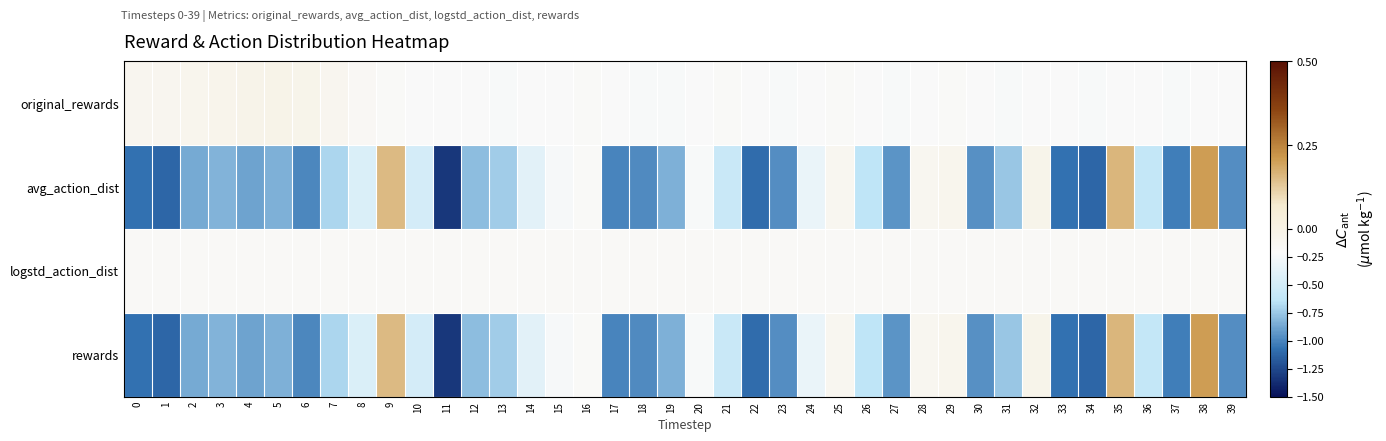

Reading right to left, what are all the values shown in this chart?

original_rewards: 39=-0.2	38=-0.2	37=-0.2	36=-0.2	35=-0.2	34=-0.2	33=-0.2	32=-0.2	31=-0.2	30=-0.2	29=-0.2	28=-0.2	27=-0.2	26=-0.2	25=-0.2	24=-0.2	23=-0.2	22=-0.2	21=-0.2	20=-0.2	19=-0.2	18=-0.2	17=-0.2	16=-0.2	15=-0.2	14=-0.2	13=-0.2	12=-0.2	11=-0.2	10=-0.2	9=-0.2	8=-0.2	7=-0.1	6=-0.1	5=-0.0	4=-0.0	3=-0.1	2=-0.1	1=-0.1	0=-0.1
avg_action_dist: 39=-1.0	38=0.2	37=-1.0	36=-0.6	35=0.2	34=-1.1	33=-1.1	32=-0.1	31=-0.8	30=-1.0	29=-0.1	28=-0.1	27=-0.9	26=-0.6	25=-0.1	24=-0.3	23=-1.0	22=-1.1	21=-0.6	20=-0.2	19=-0.8	18=-1.0	17=-1.0	16=-0.2	15=-0.2	14=-0.4	13=-0.7	12=-0.8	11=-1.3	10=-0.5	9=0.2	8=-0.4	7=-0.7	6=-1.0	5=-0.8	4=-0.9	3=-0.8	2=-0.9	1=-1.1	0=-1.1
logstd_action_dist: 39=-0.2	38=-0.2	37=-0.2	36=-0.2	35=-0.2	34=-0.2	33=-0.2	32=-0.2	31=-0.2	30=-0.2	29=-0.2	28=-0.2	27=-0.2	26=-0.2	25=-0.2	24=-0.2	23=-0.2	22=-0.2	21=-0.2	20=-0.2	19=-0.2	18=-0.2	17=-0.2	16=-0.2	15=-0.2	14=-0.2	13=-0.2	12=-0.2	11=-0.2	10=-0.2	9=-0.2	8=-0.2	7=-0.2	6=-0.2	5=-0.2	4=-0.2	3=-0.2	2=-0.2	1=-0.2	0=-0.2
rewards: 39=-1.0	38=0.2	37=-1.0	36=-0.6	35=0.2	34=-1.1	33=-1.1	32=-0.1	31=-0.8	30=-1.0	29=-0.1	28=-0.1	27=-0.9	26=-0.6	25=-0.1	24=-0.3	23=-1.0	22=-1.1	21=-0.6	20=-0.2	19=-0.8	18=-1.0	17=-1.0	16=-0.2	15=-0.2	14=-0.4	13=-0.7	12=-0.8	11=-1.3	10=-0.5	9=0.2	8=-0.4	7=-0.7	6=-1.0	5=-0.8	4=-0.9	3=-0.8	2=-0.9	1=-1.1	0=-1.1